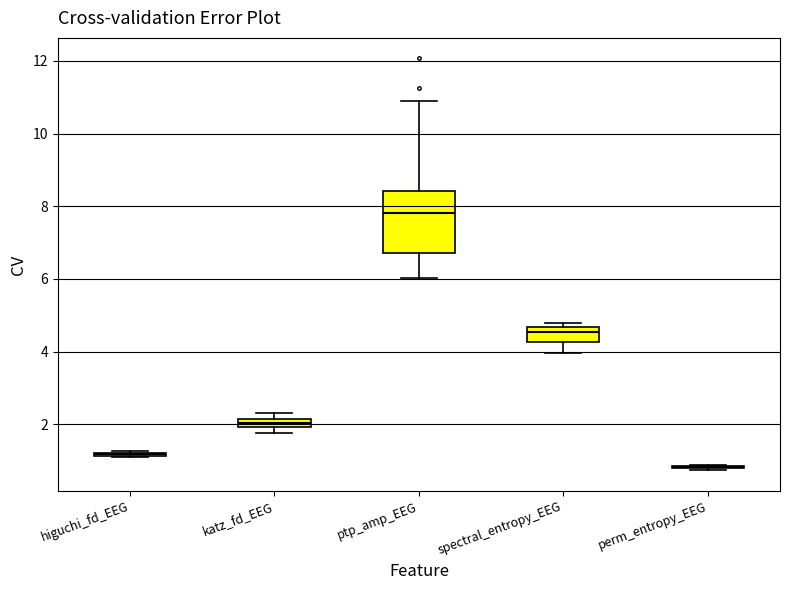

Where is the upper edge of the box for katz_fd_EEG on the y-axis? The values are not printed on the chart, so give them approximately, as read against the axis.

2.2